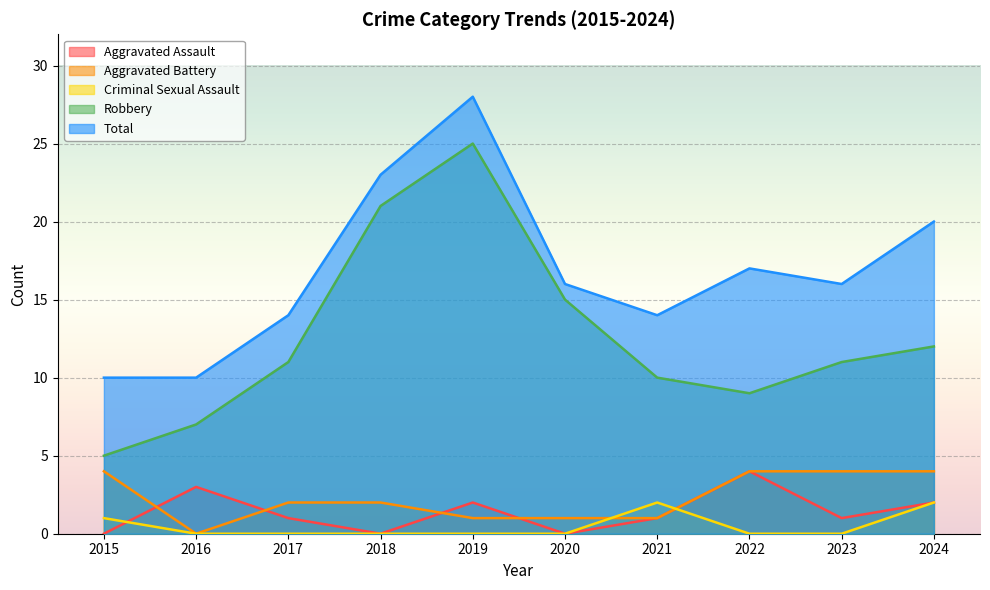

How many distinct data groups are displayed?

5